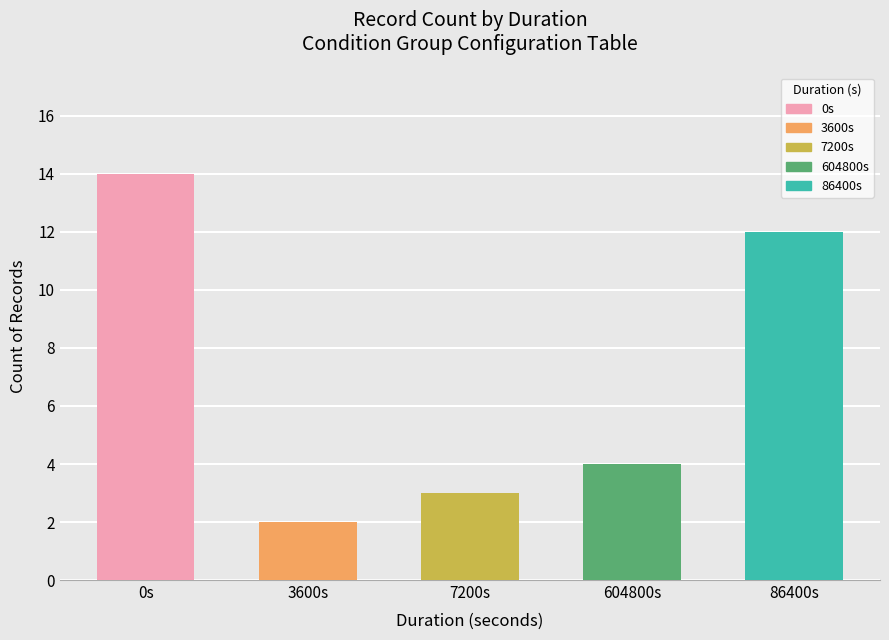

List the labels in order of value, largest first.

0s, 86400s, 604800s, 7200s, 3600s